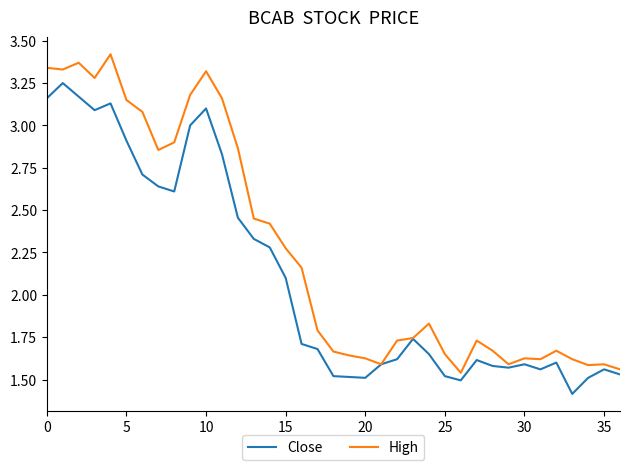

Does the chart display data point markers on the line(s)?

No